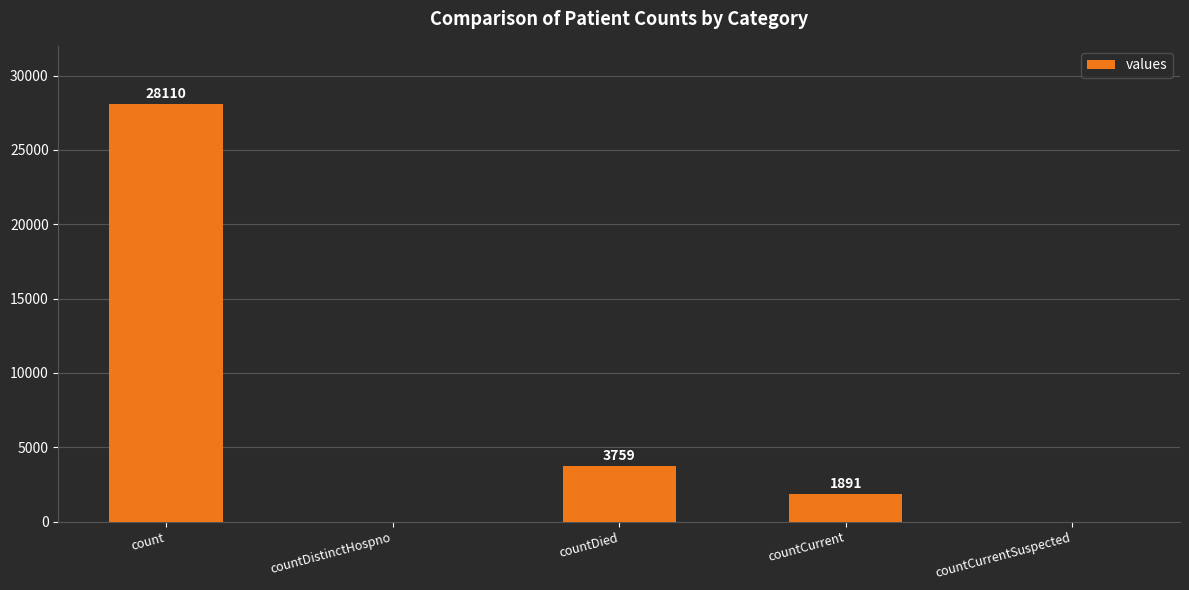

The value at countDied is 6616. True or false?

False